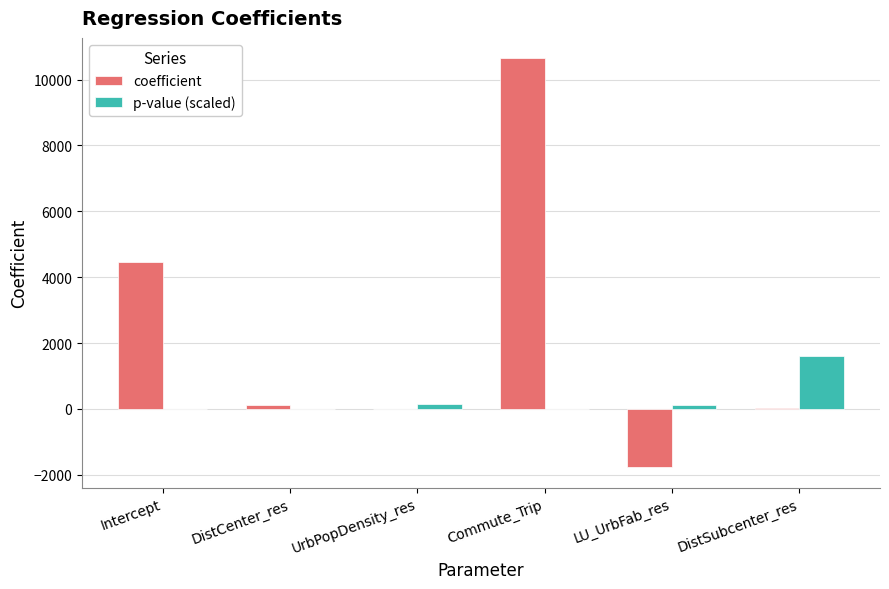

Is it true that p-value (scaled) equals 2212.8 at DistSubcenter_res?

False